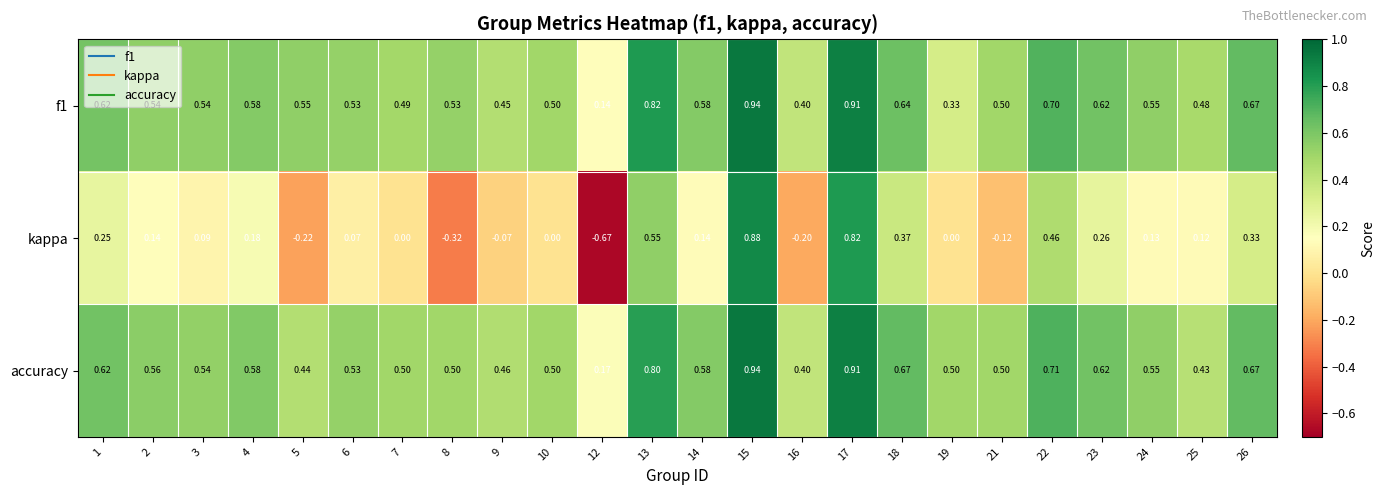

Which series has the widest spread of values?

kappa